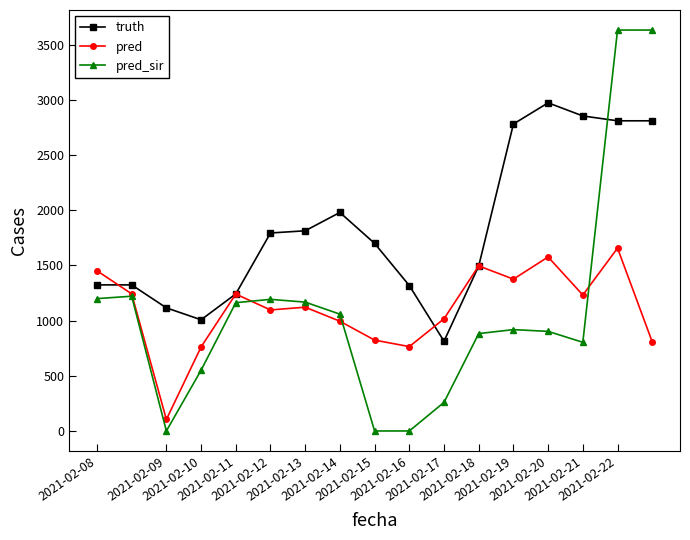

Which series has the widest spread of values?

pred_sir